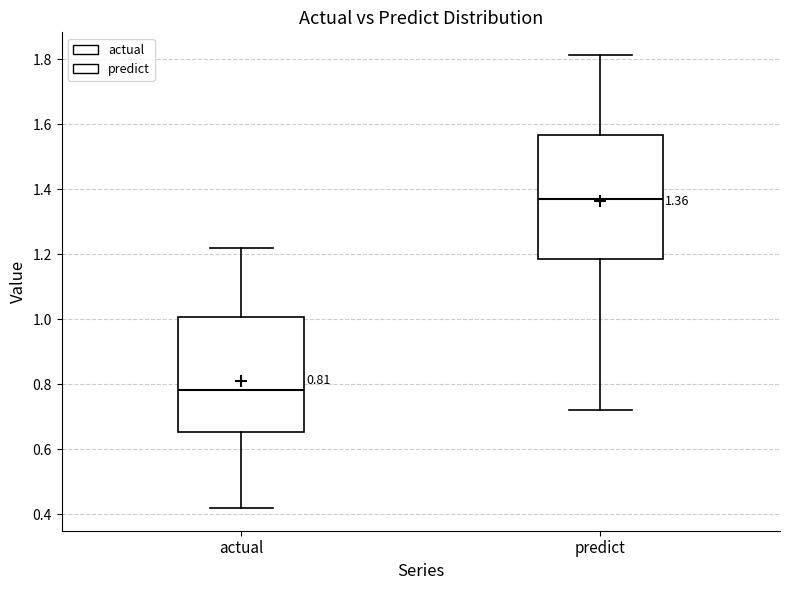

Which box is the tallest, from its lower edge to its upper edge?

predict